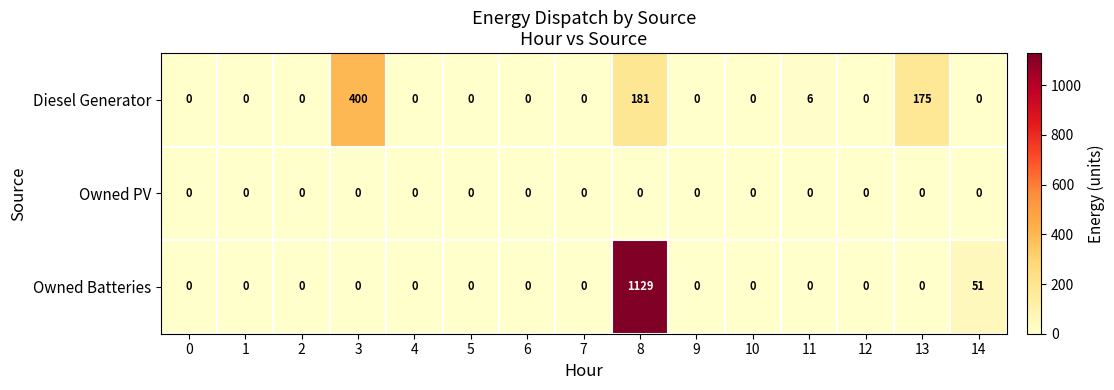

List the series in order of their peak value, highest first.

Owned Batteries, Diesel Generator, Owned PV